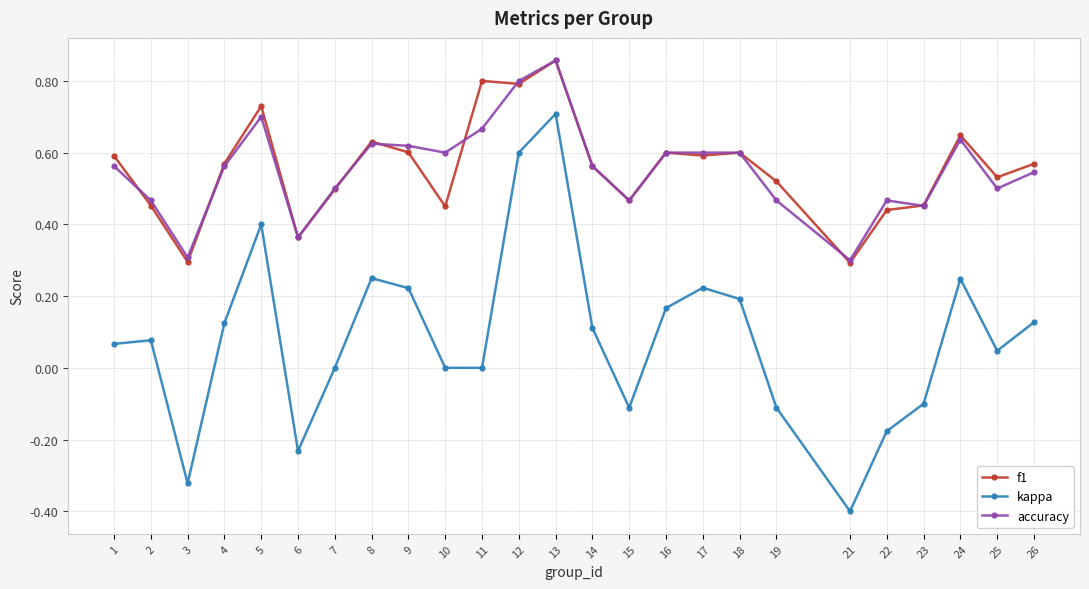

What is the sum of the accuracy values at 8 and 5?

1.3